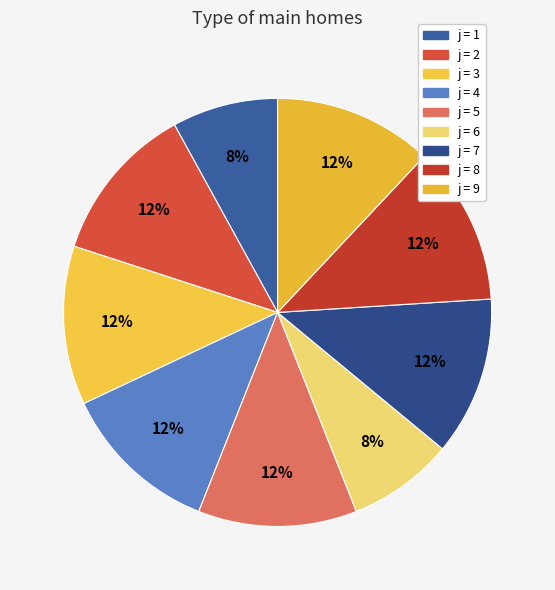

Count the number of slices in the pie.

9